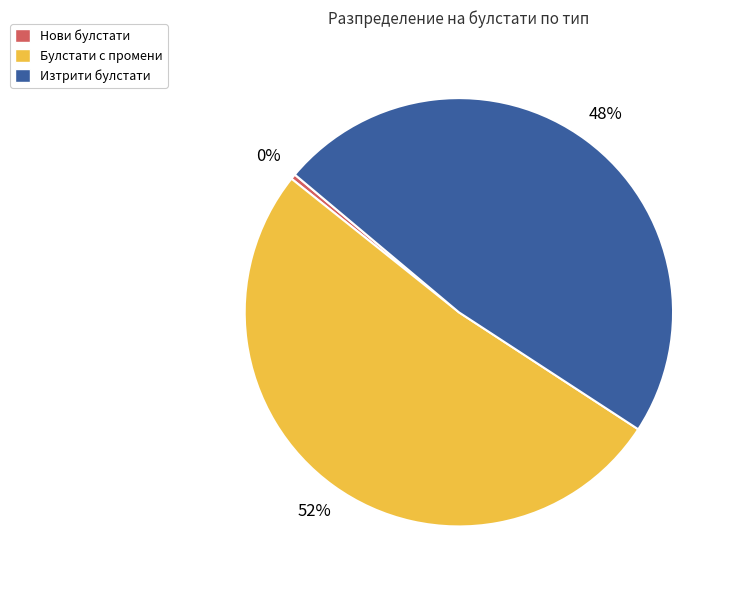

Is there any slice that represents more than half of the pie?

Yes